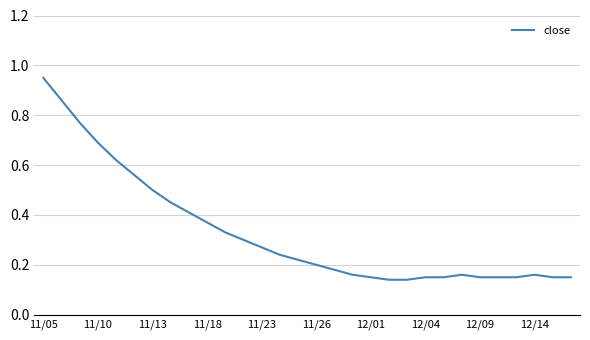

Is this an area chart (filled region under the line)?

No